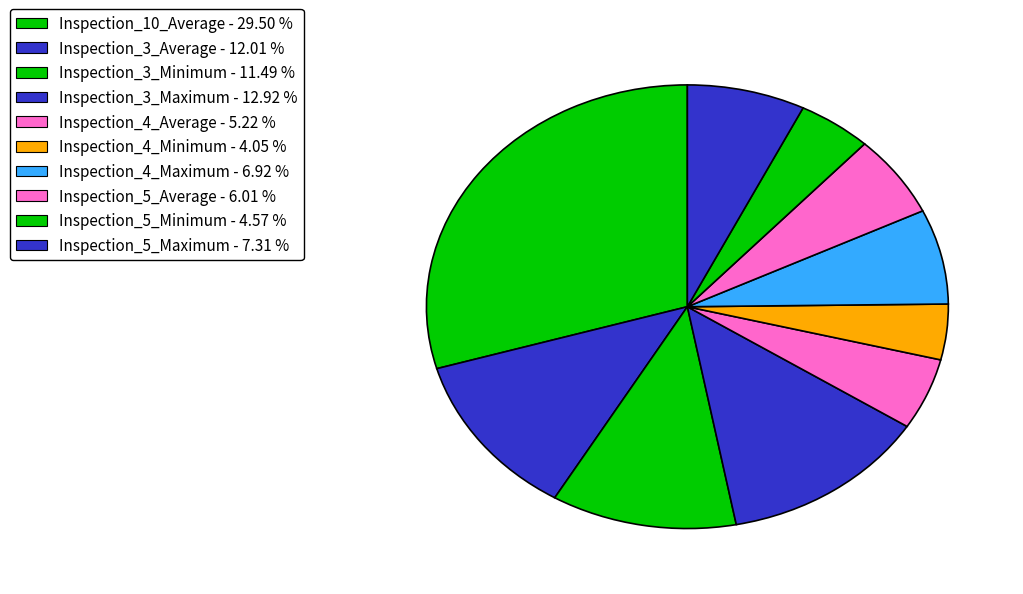

How many segments does this pie chart have?

10